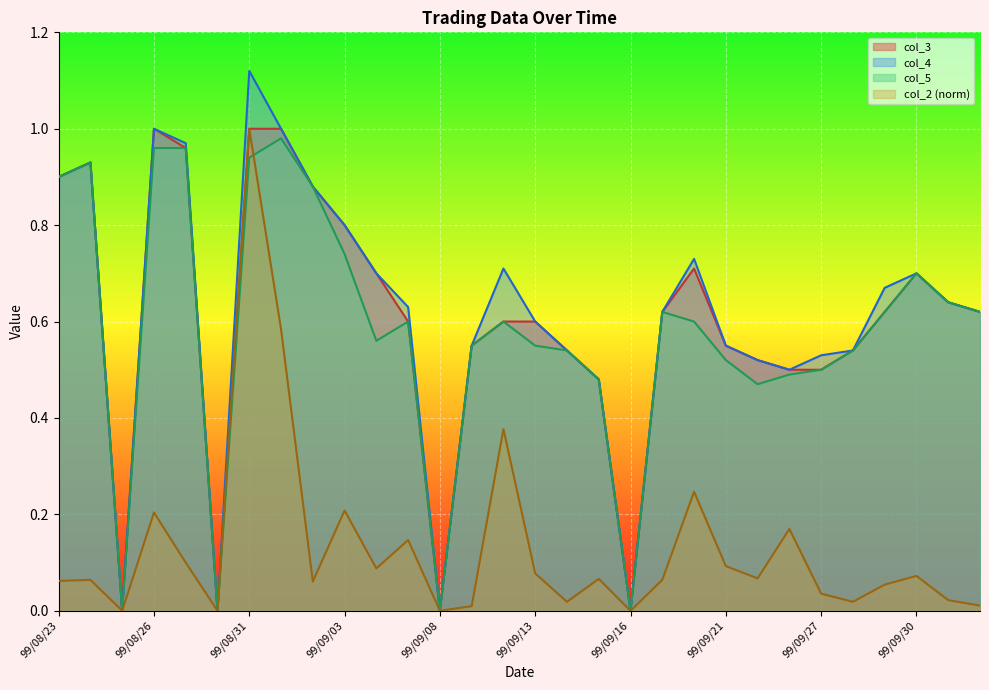

True or false: col_3 and col_5 cross at least once.

False